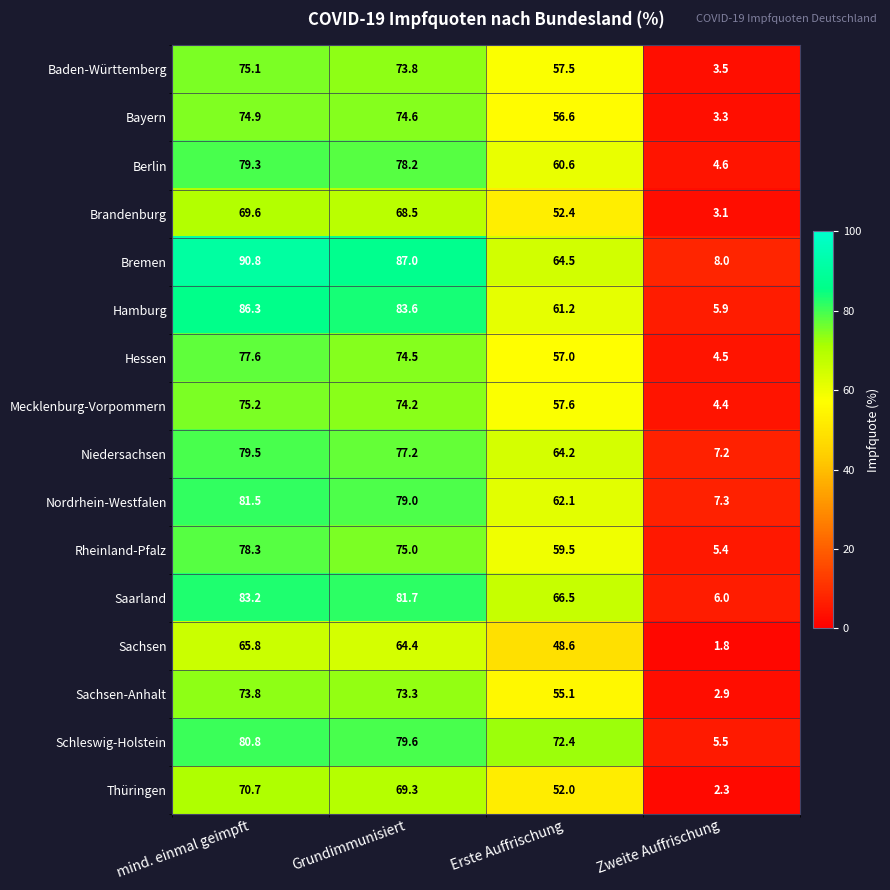

Which series has the widest spread of values?

Bremen